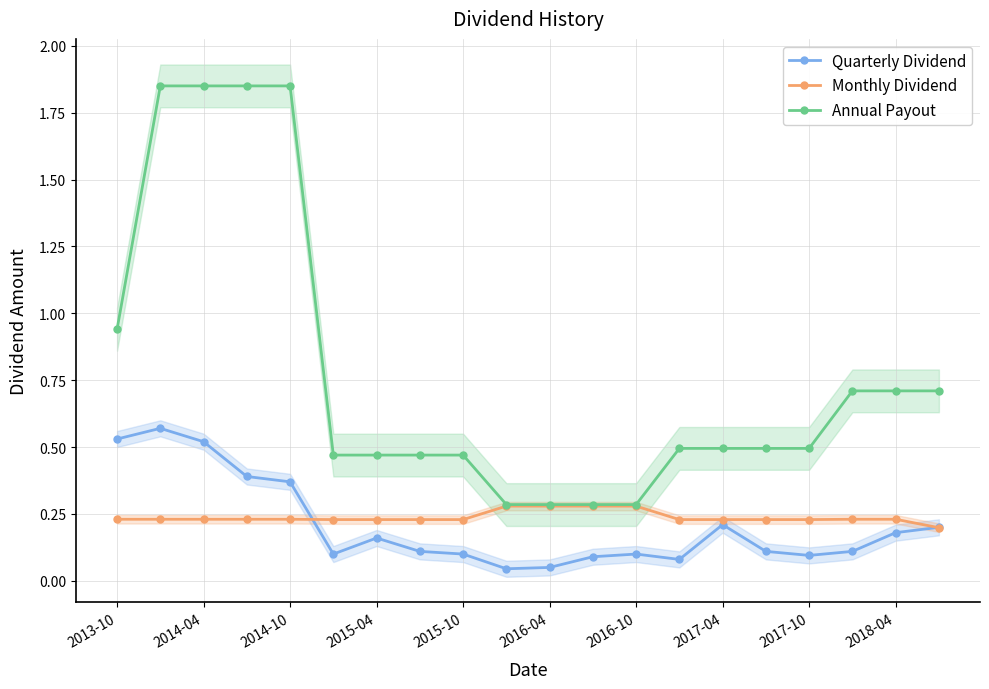

Count the number of categories in the chart.

20